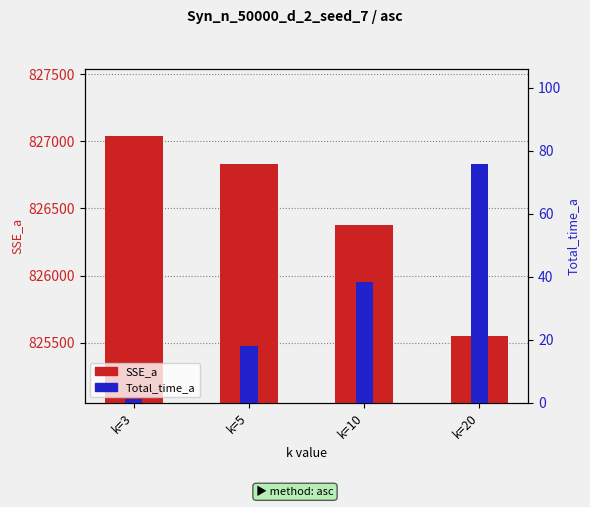

True or false: SSE_a has a value of 304478.0 at k=20.

False